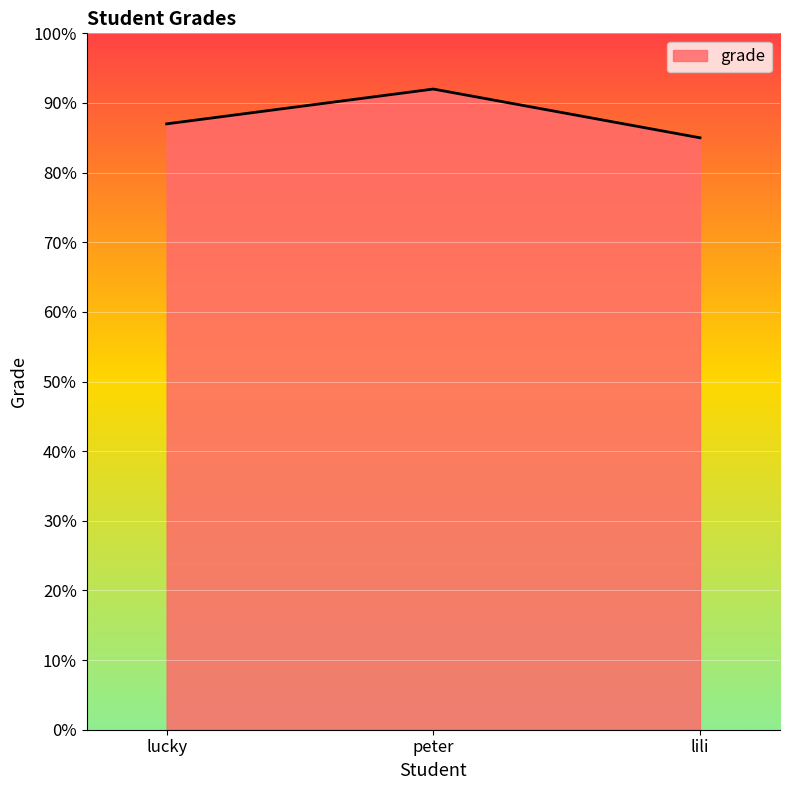

Does the chart display data point markers on the line(s)?

No